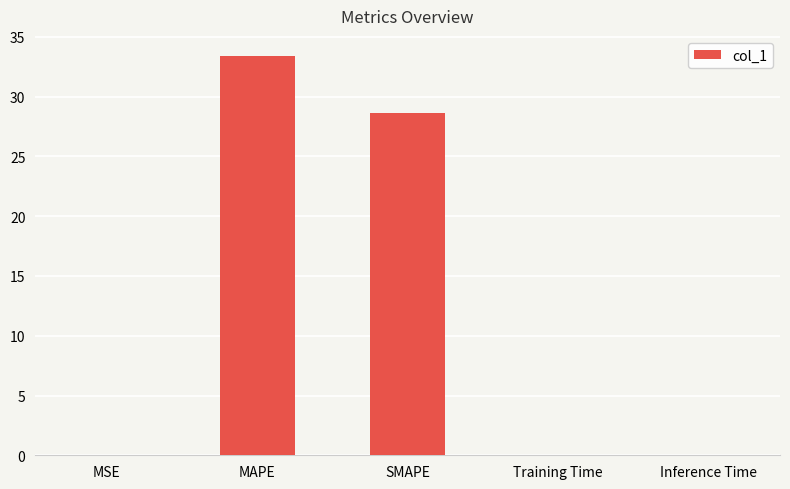

What is the change in value from SMAPE to Training Time?

-28.6